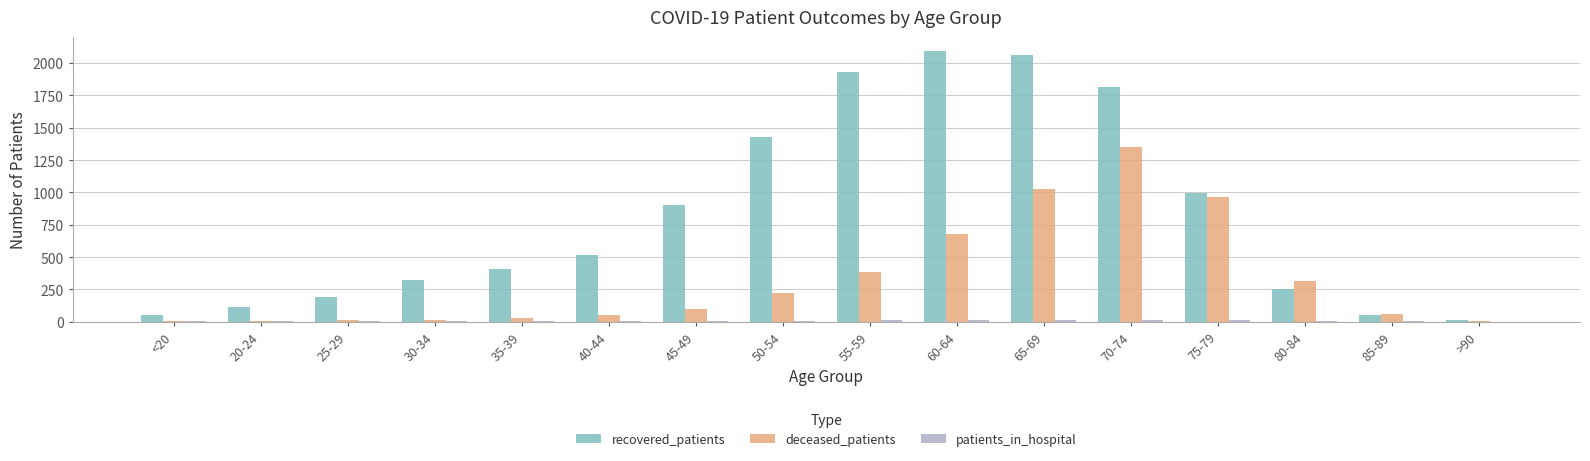

The recovered_patients series shows 2629 at 55-59. True or false?

False